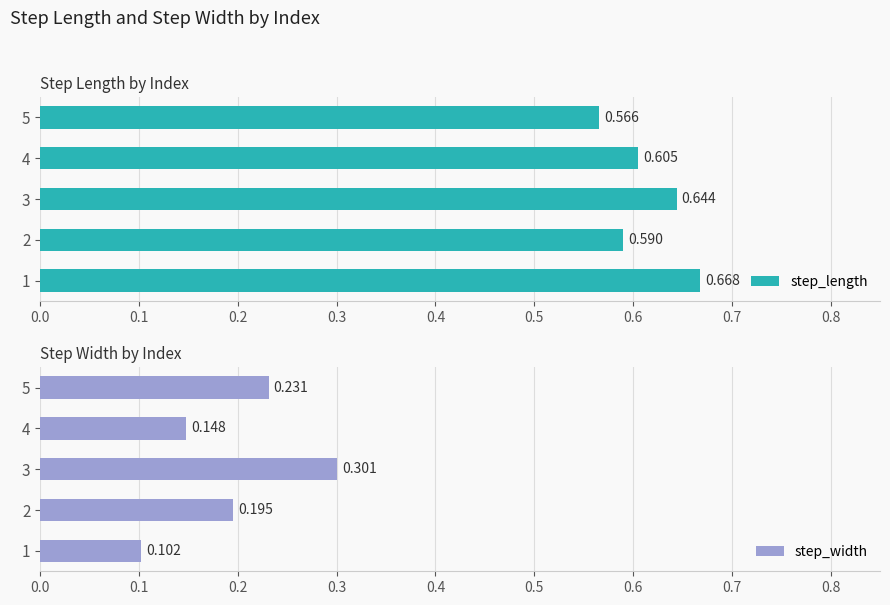

At how many categories does at least one series exceed 0?

5